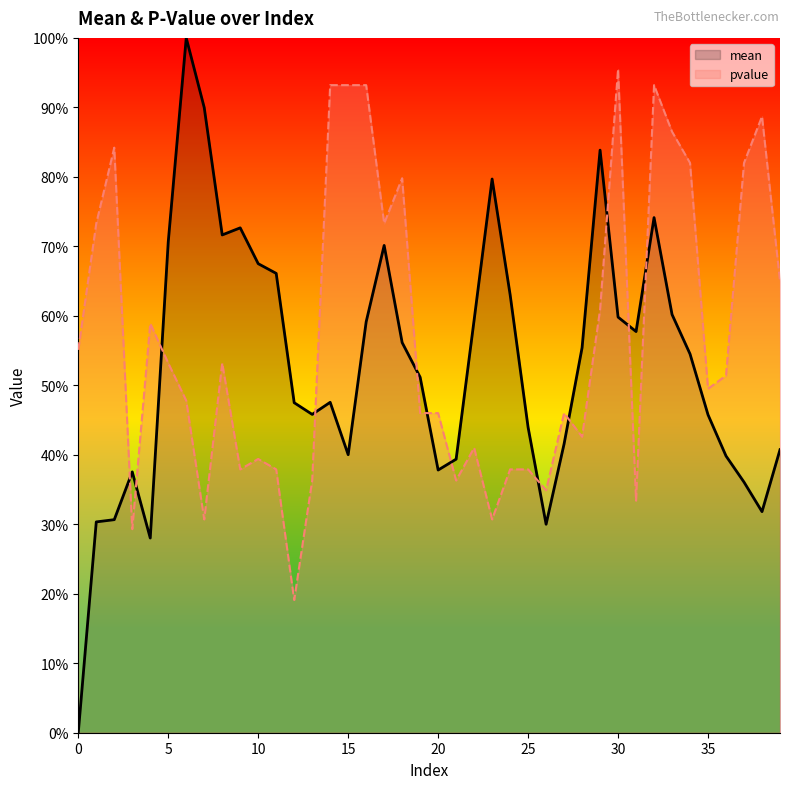

True or false: mean has more than 0 interior local peaks.

True